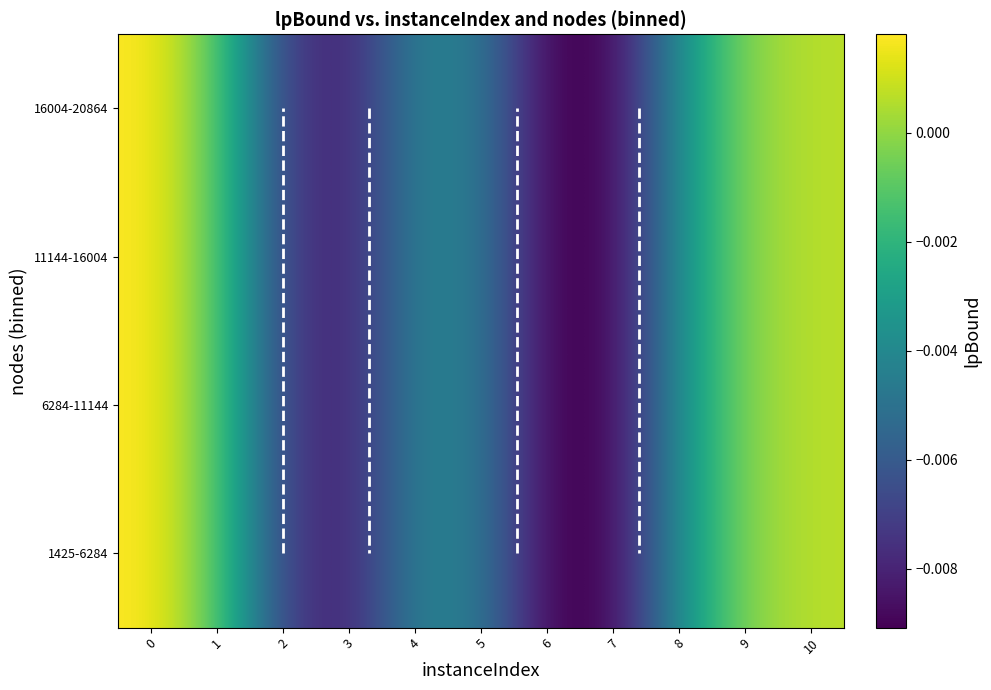

Is it true that 6284-11144 equals -0.0 at 7?

True